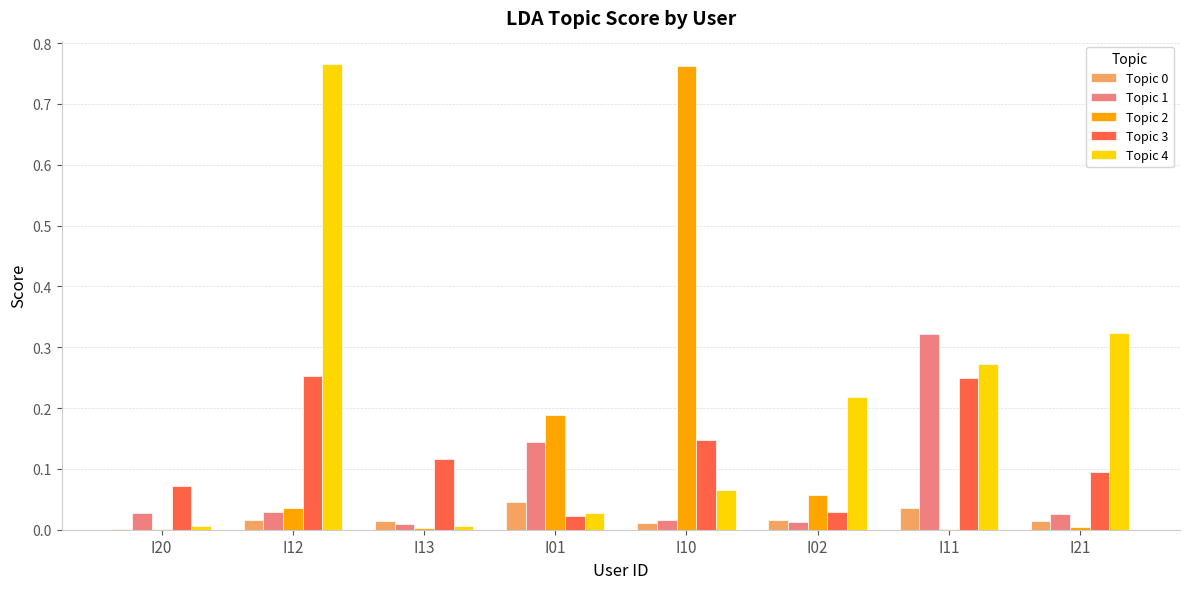

Are the bars grouped side by side (vs. stacked)?

Yes